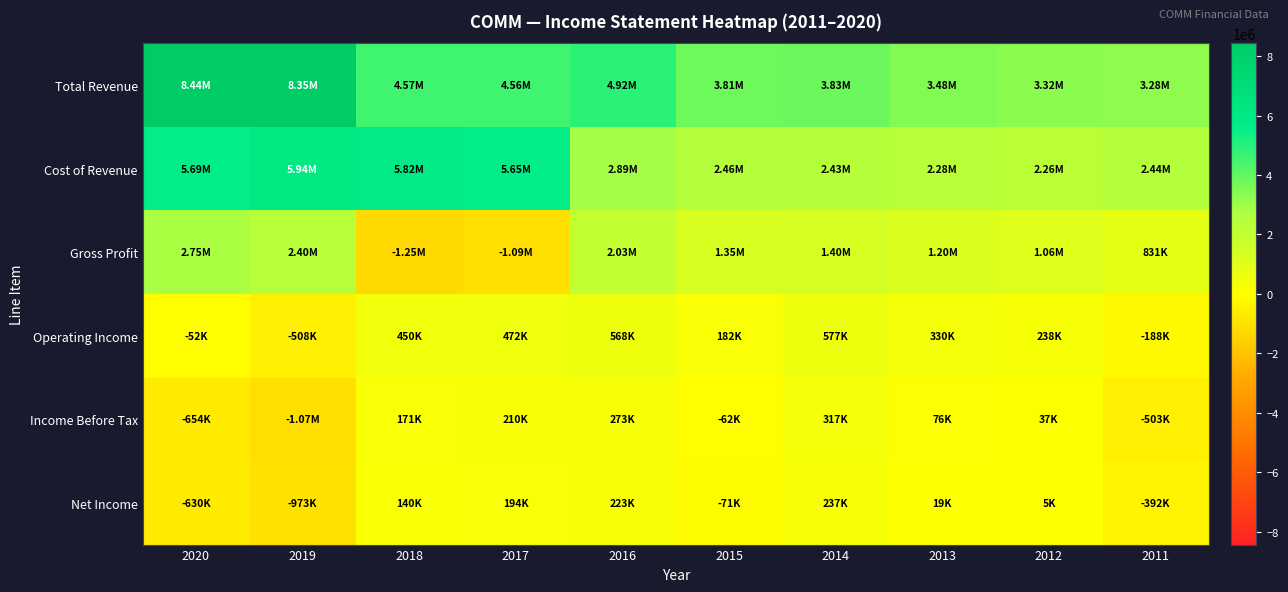

Which has a higher value, 2011 or 2014?

2014